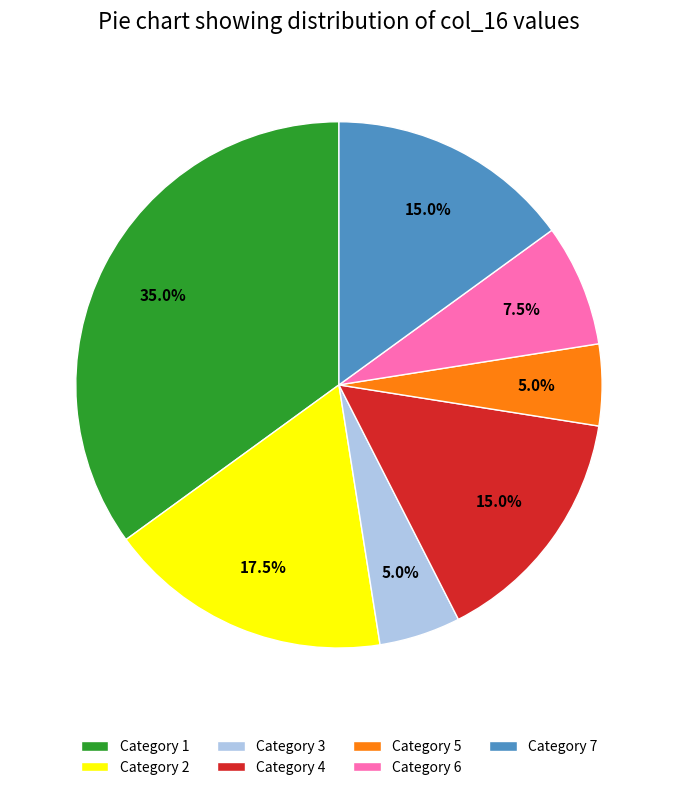

What is the largest slice in the pie chart?

Category 1